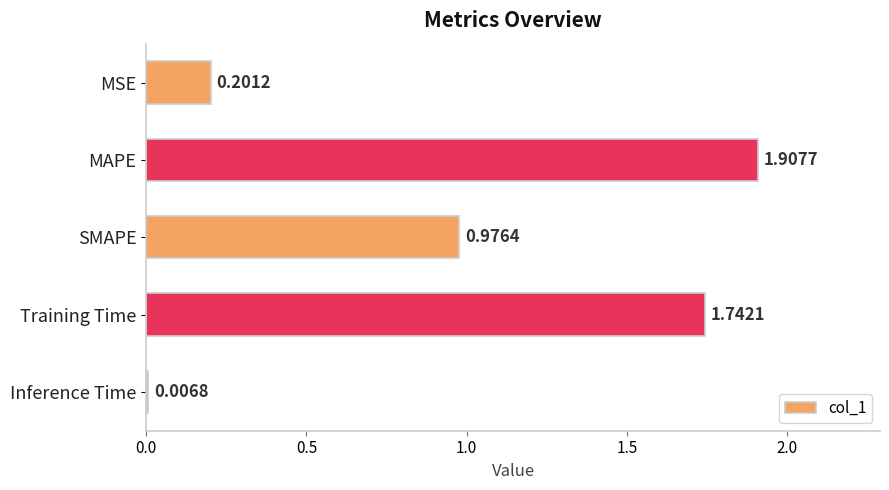

What is the ratio of the value at MAPE to the value at Training Time?

1.1